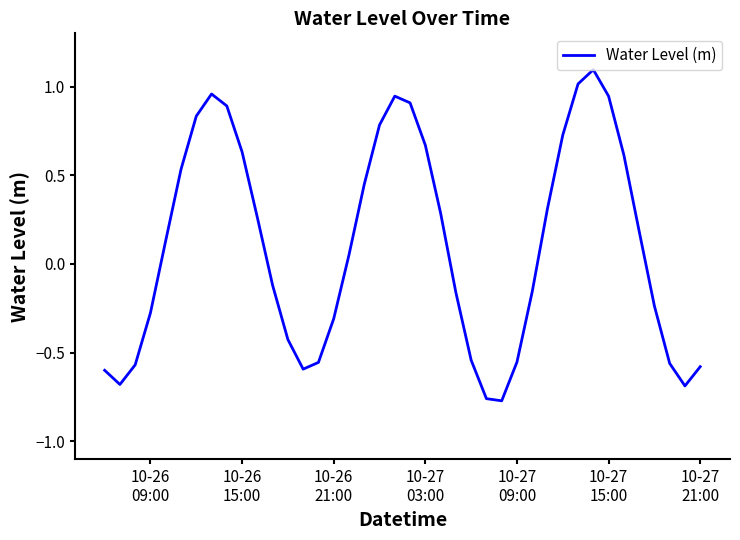

What is the difference between the maximum and minimum values?

1.9